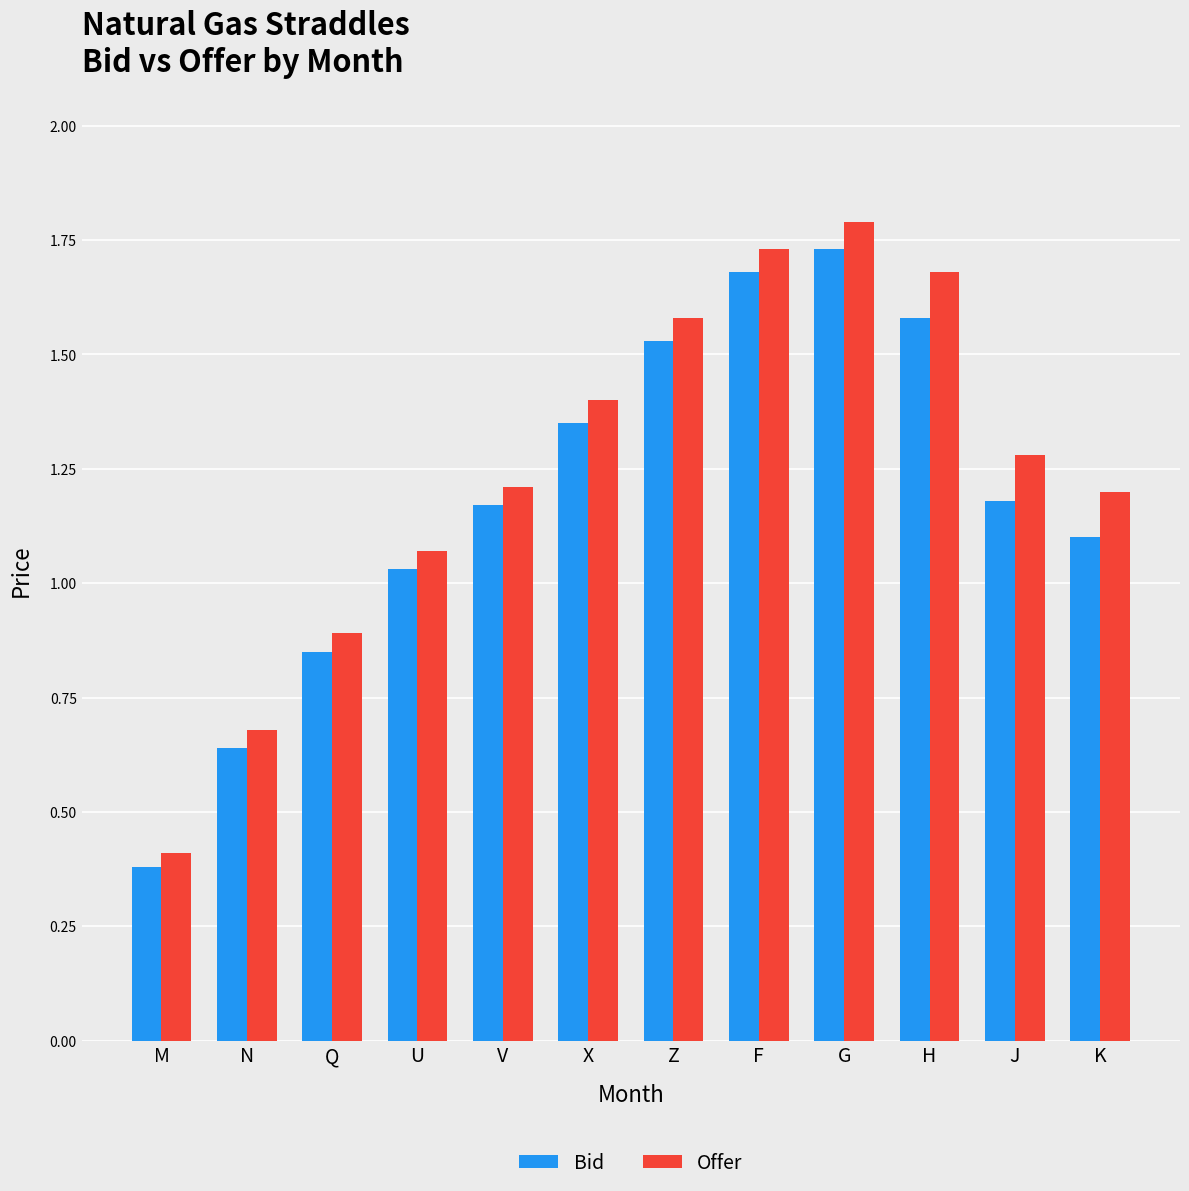

Rank the series at N from highest to lowest value.

Offer, Bid